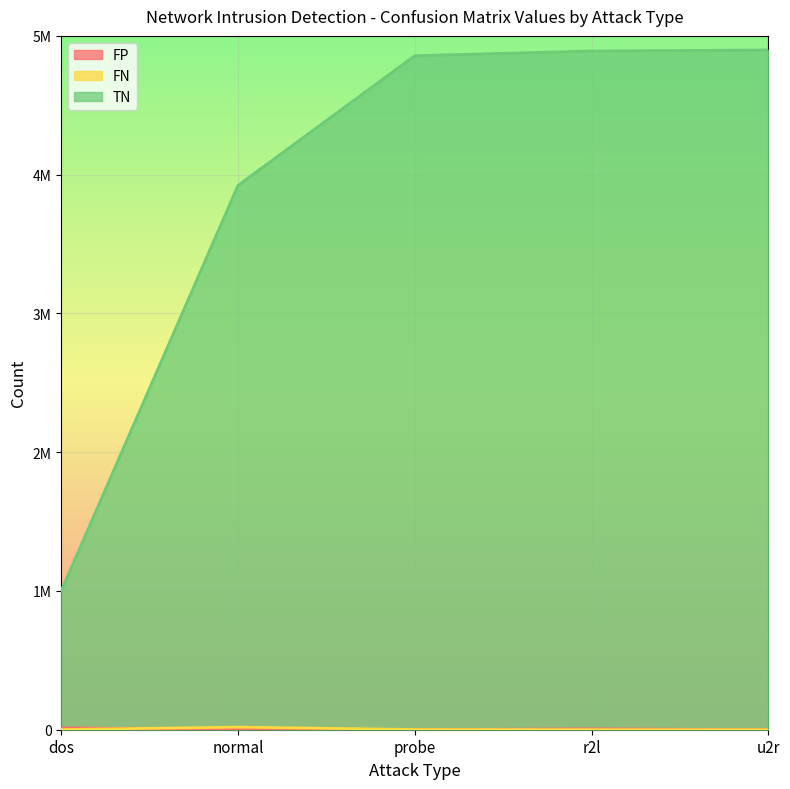

At which label does FP first exceed 2632?

dos